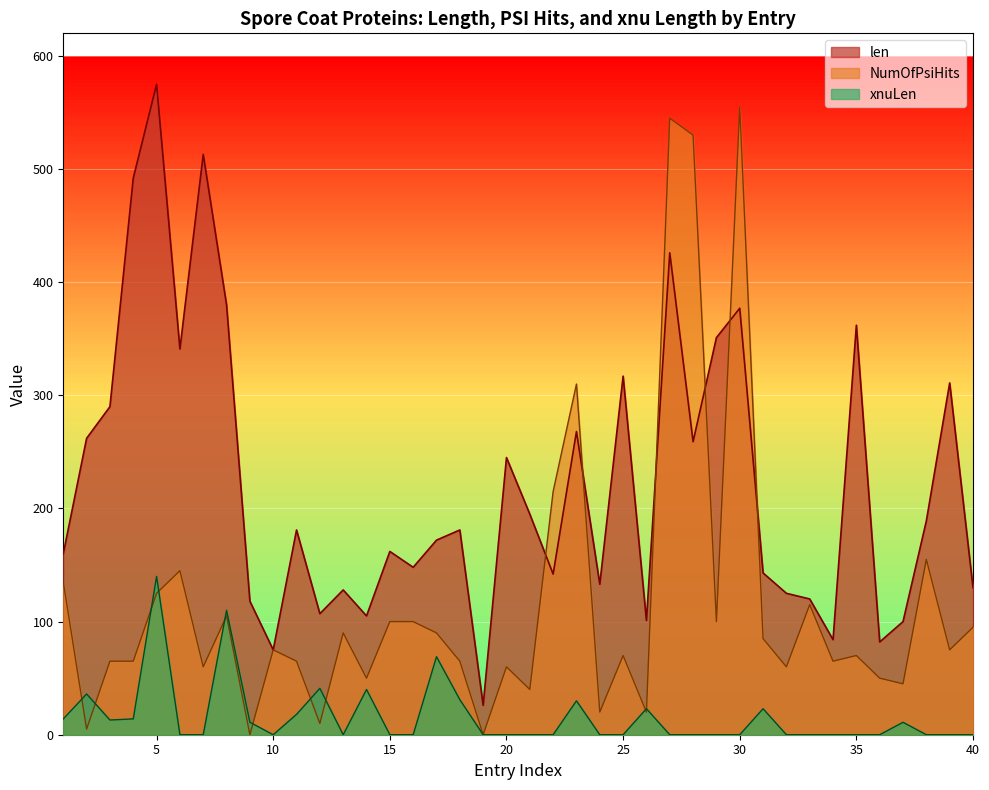

True or false: xnuLen and len cross at least once.

False